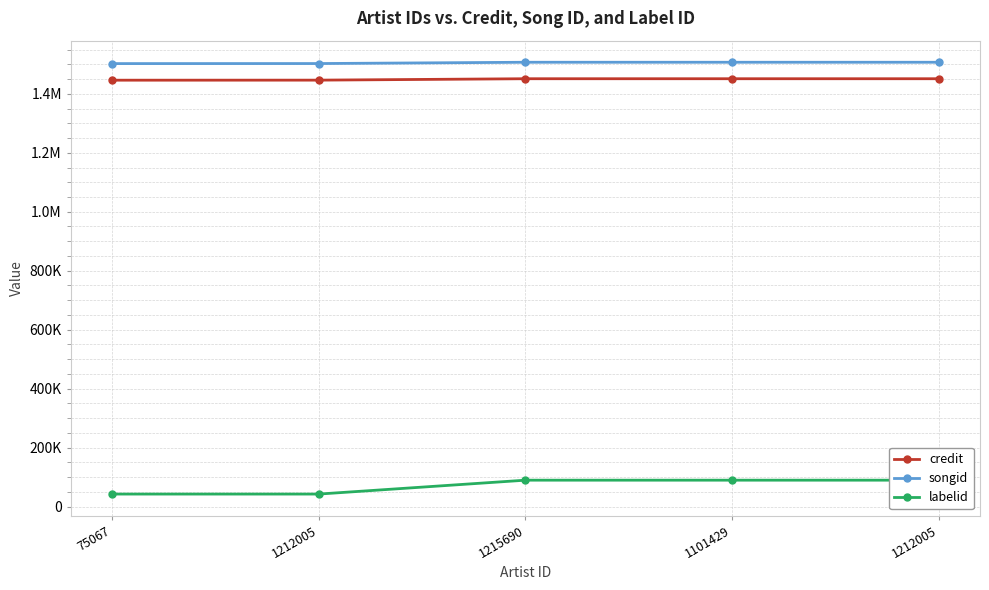

List the labels in order of songid value, largest first.

1215690, 1101429, 1212005, 1212005, 75067